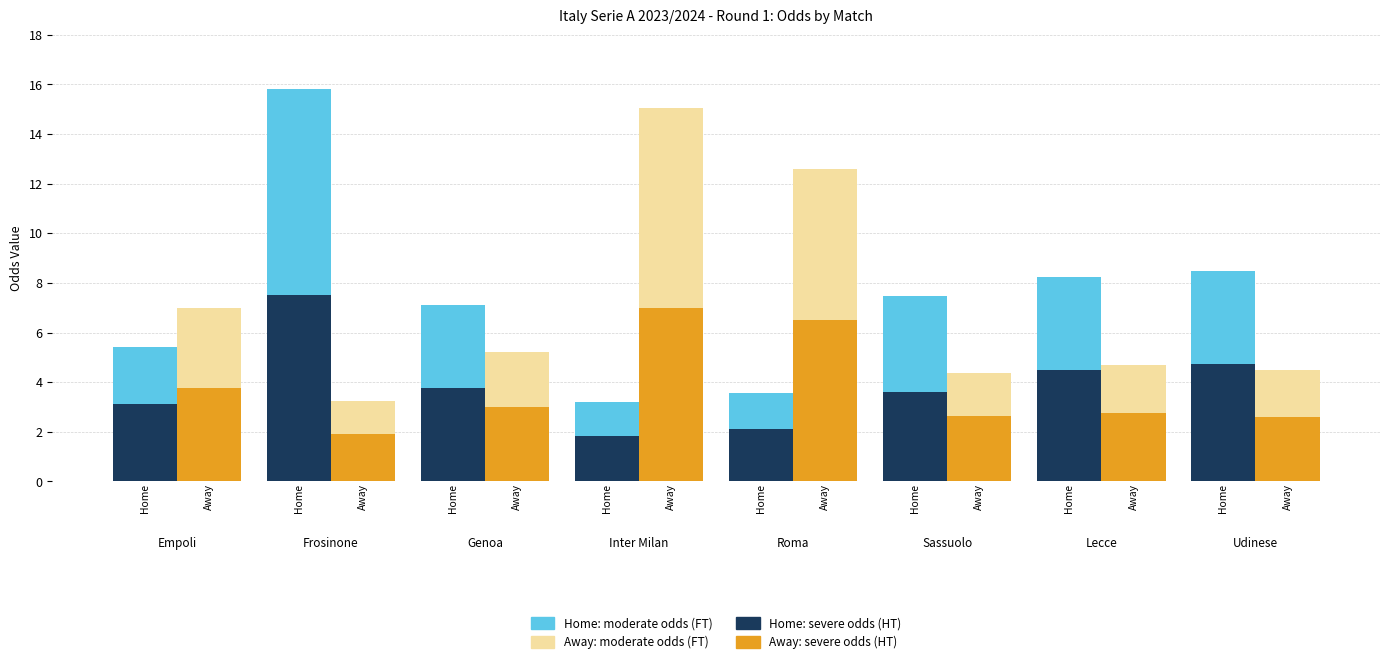

True or false: Away: moderate odds (FT) has a value of 8.1 at Away.

True